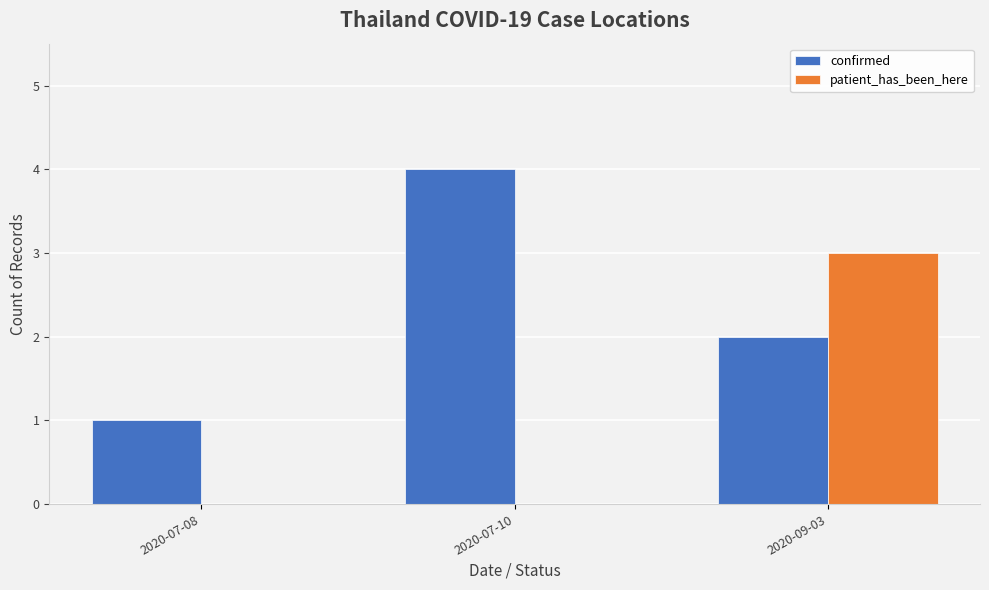

How many data points does each series have?

3